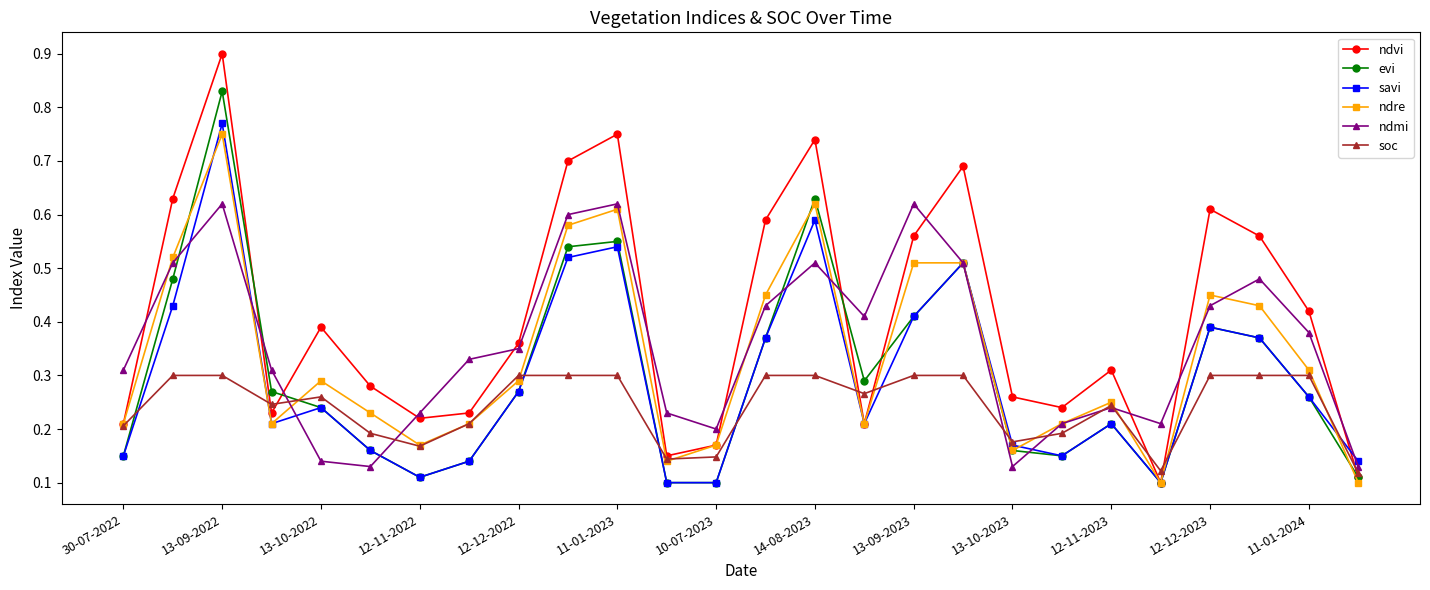

What is the maximum value shown in the chart?

0.9